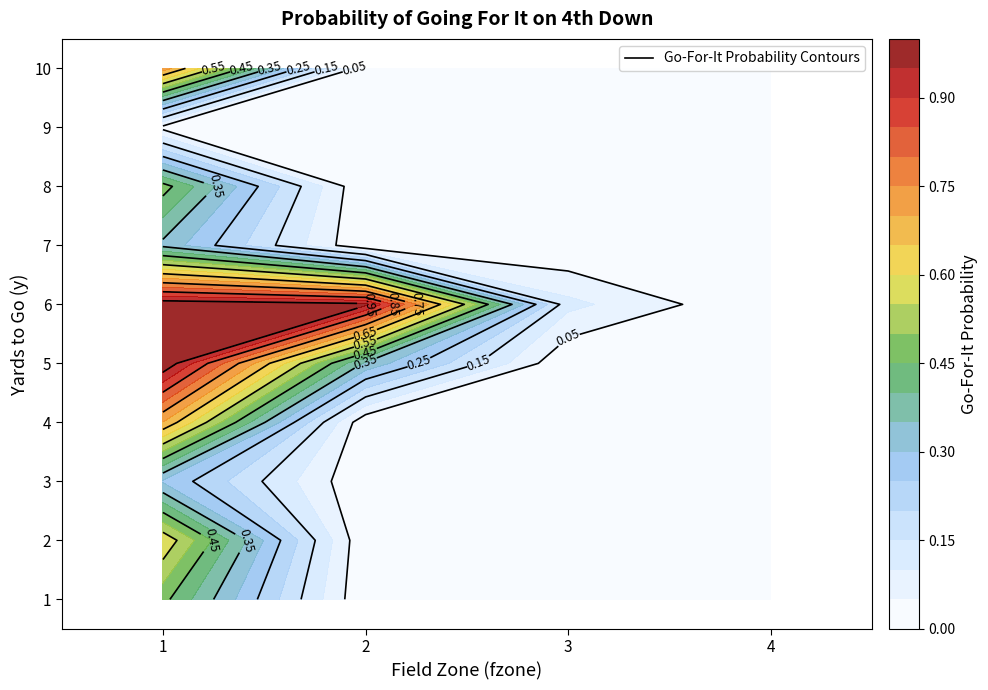

Reading left to right, extract all data points from this chart.

1: 0=0.5	1=0.0	2=0.0	3=0.0
2: 0=0.6	1=0.0	2=0.0	3=0.0
3: 0=0.3	1=0.0	2=0.0	3=0.0
4: 0=0.7	1=0.0	2=0.0	3=0.0
5: 0=1.0	1=0.3	2=0.0	3=0.0
6: 0=1.0	1=1.0	2=0.1	3=0.0
7: 0=0.3	1=0.0	2=0.0	3=0.0
8: 0=0.5	1=0.0	2=0.0	3=0.0
9: 0=0.0	1=0.0	2=0.0	3=0.0
10: 0=0.7	1=0.0	2=0.0	3=0.0